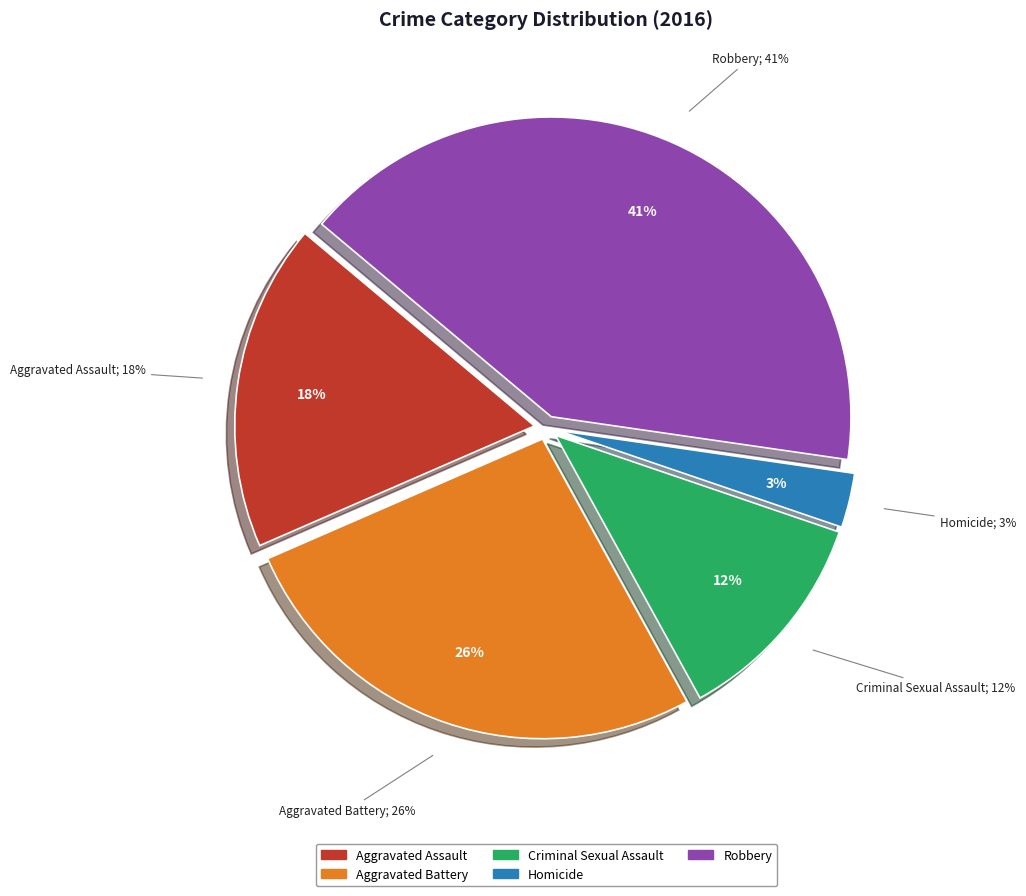

Is there any slice that represents more than half of the pie?

No